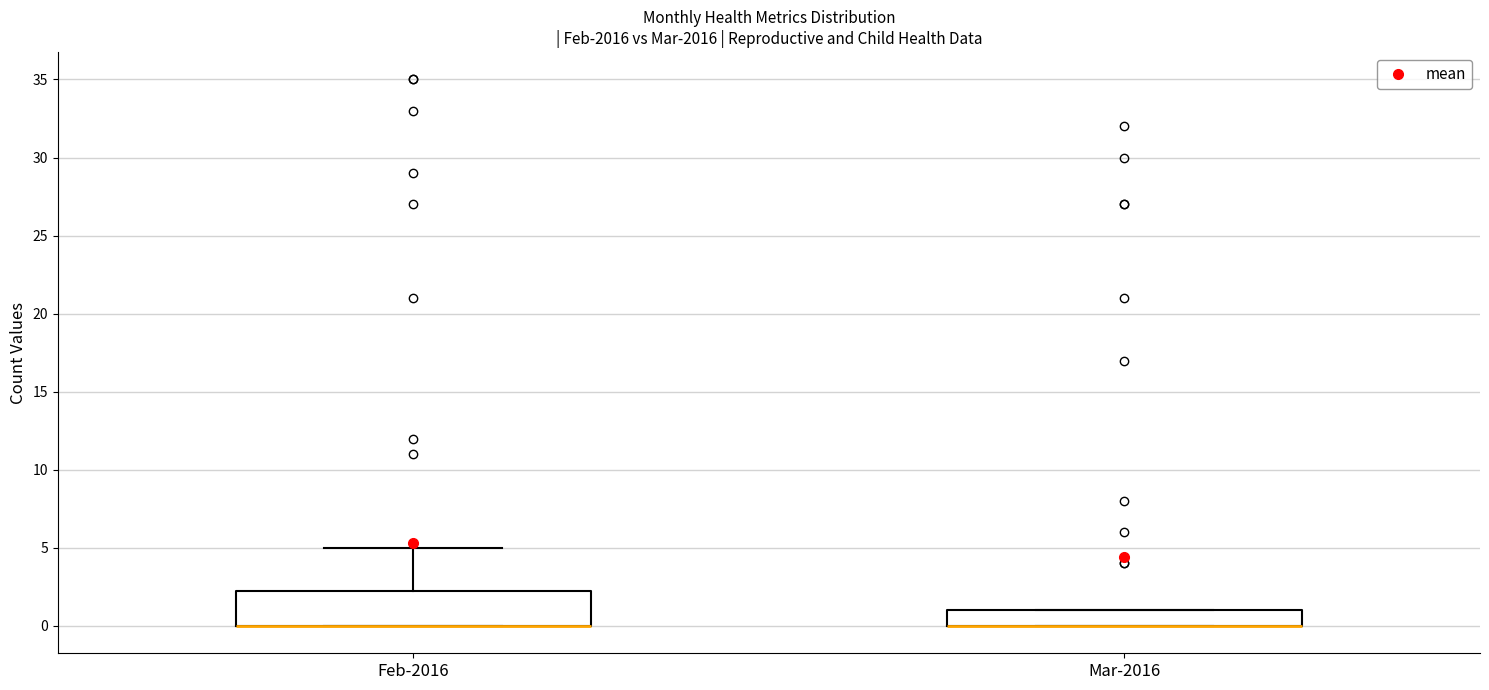

Reading left to right, read every box against the y-axis: the position of its median line, the range the box covers, and the ends of its whiskers. The values are not printed on the chart, so give them approximately, as read against the axis.

Feb-2016: median 0.0 (drawn on the box's lower edge), box 0.0 to 2.5, whiskers 0.0 to 5.0
Mar-2016: median 0.0 (drawn on the box's lower edge), box 0.0 to 1.0, whiskers 0.0 to 1.0